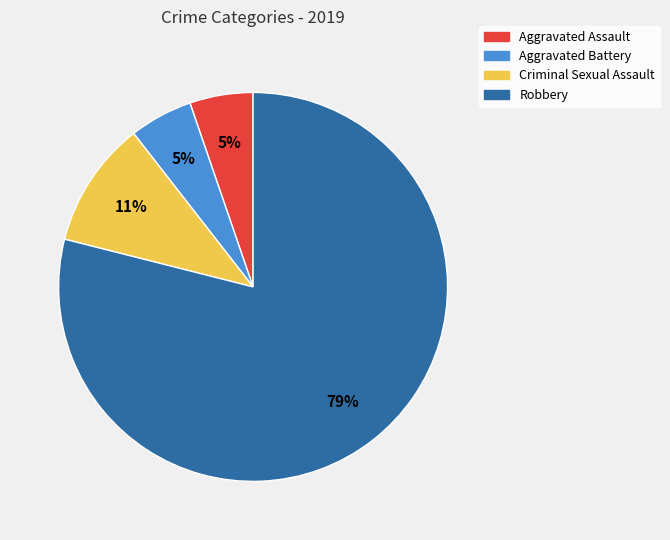

To the nearest percent, what is the difference between the largest and smallest slice percentages?

74%